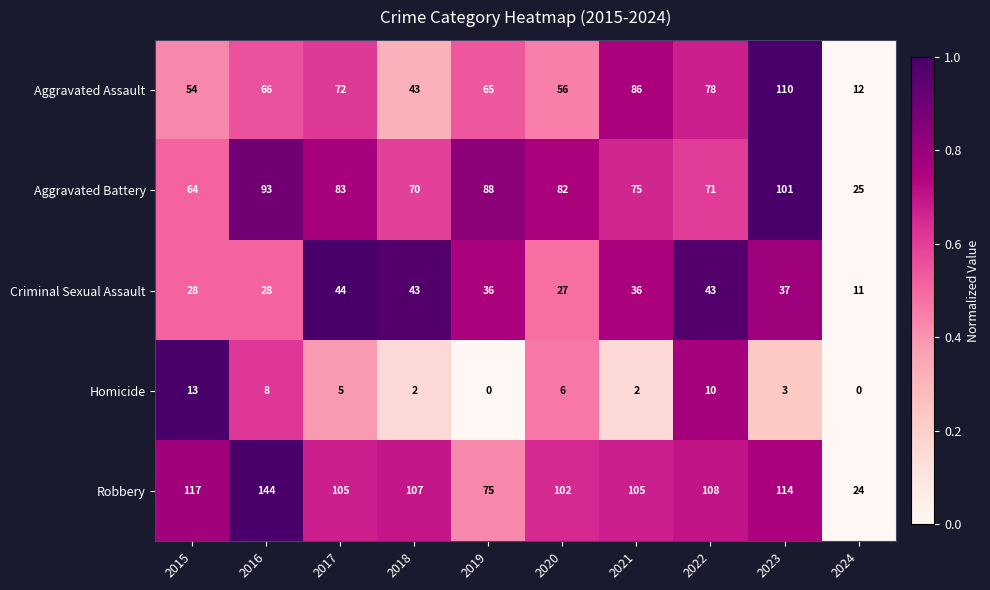

What is the difference between the Aggravated Assault values at 2019 and 2024?

53